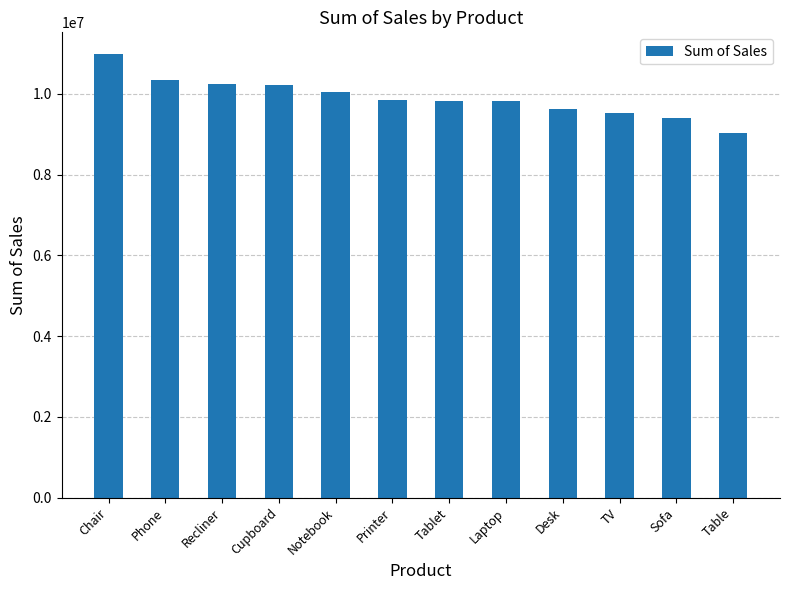

What is the sum of the values at Tablet and Table?

18873136.9